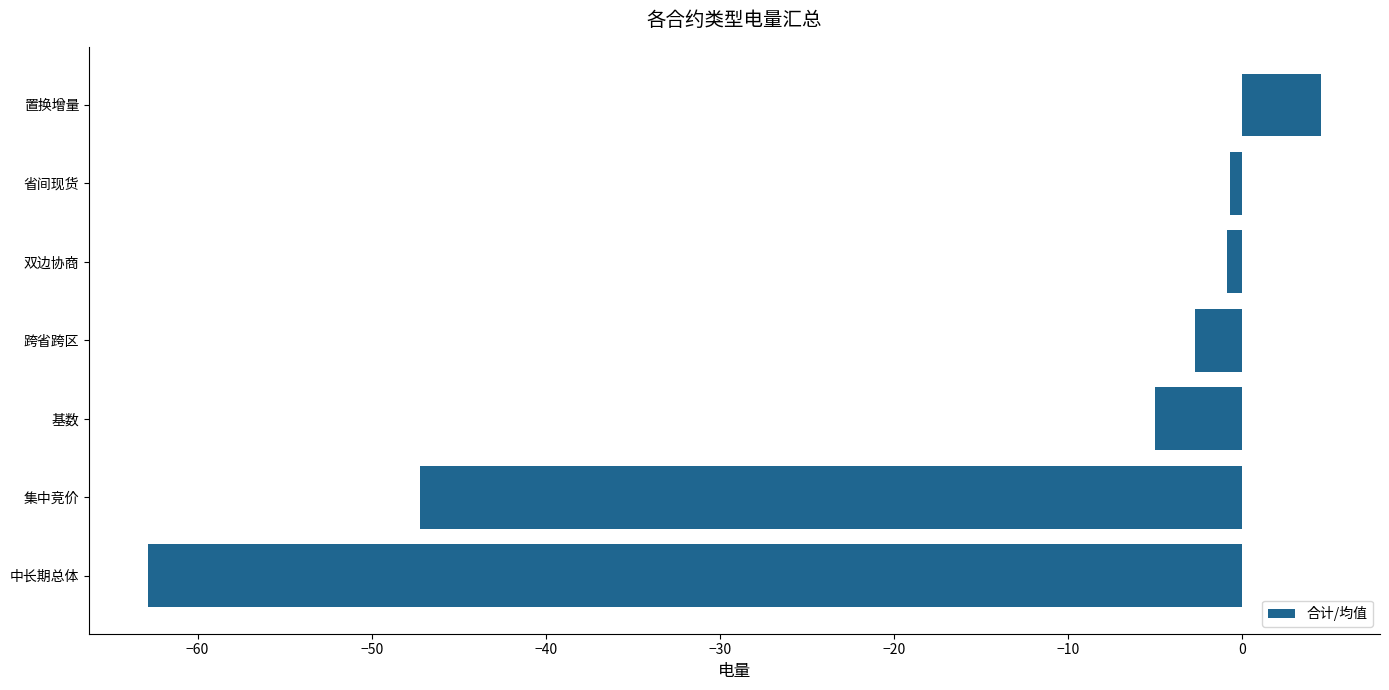

What is the difference between the values at 基数 and 中长期总体?

57.9